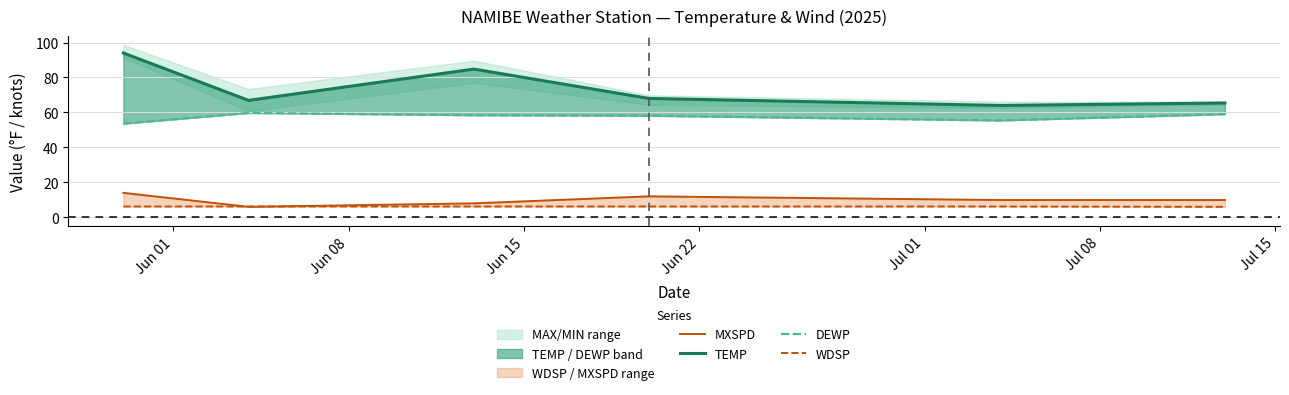

Is it true that MXSPD equals 6.0 at Jun 08?

True